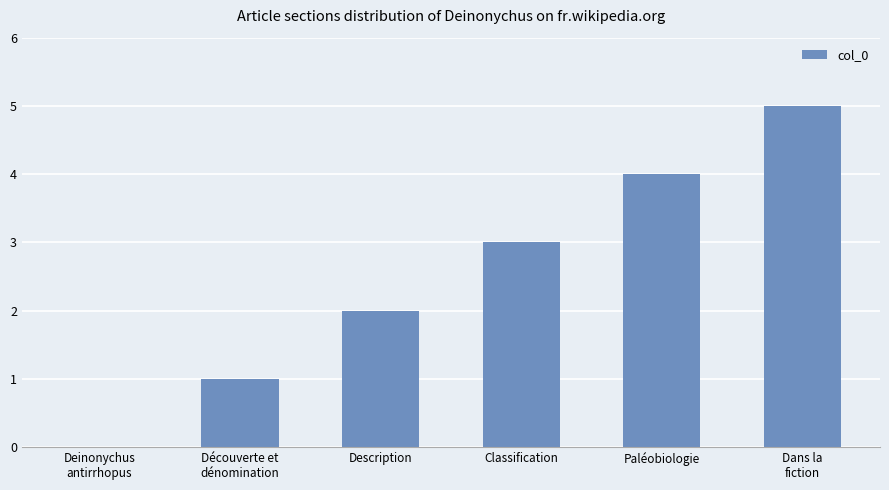

Read the value at Paléobiologie.

4